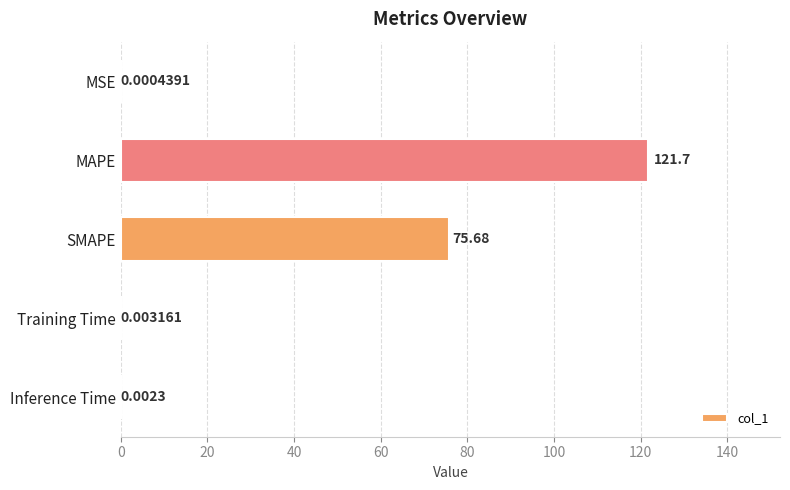

How many distinct data groups are displayed?

1